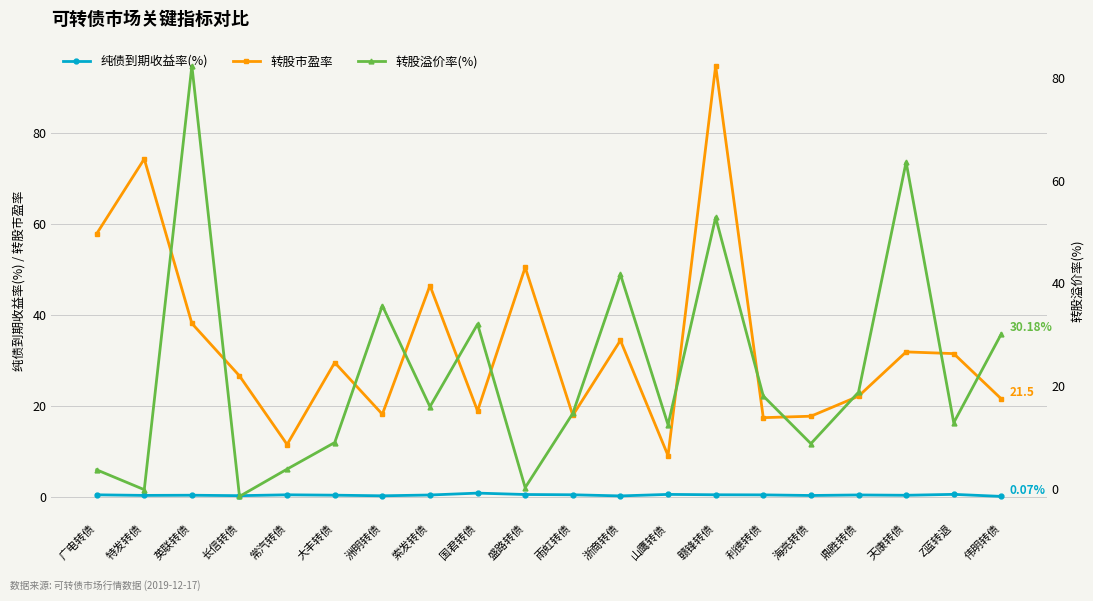

At which category does 转股市盈率 reach its first local peak?

特发转债